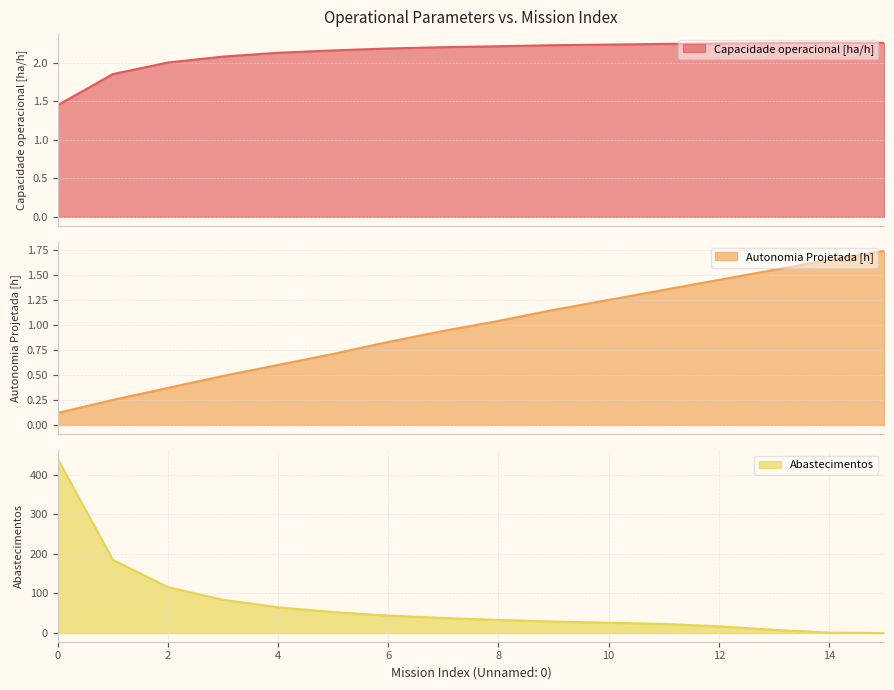

Between 6 and 10, which series saw the biggest shift?

Abastecimentos